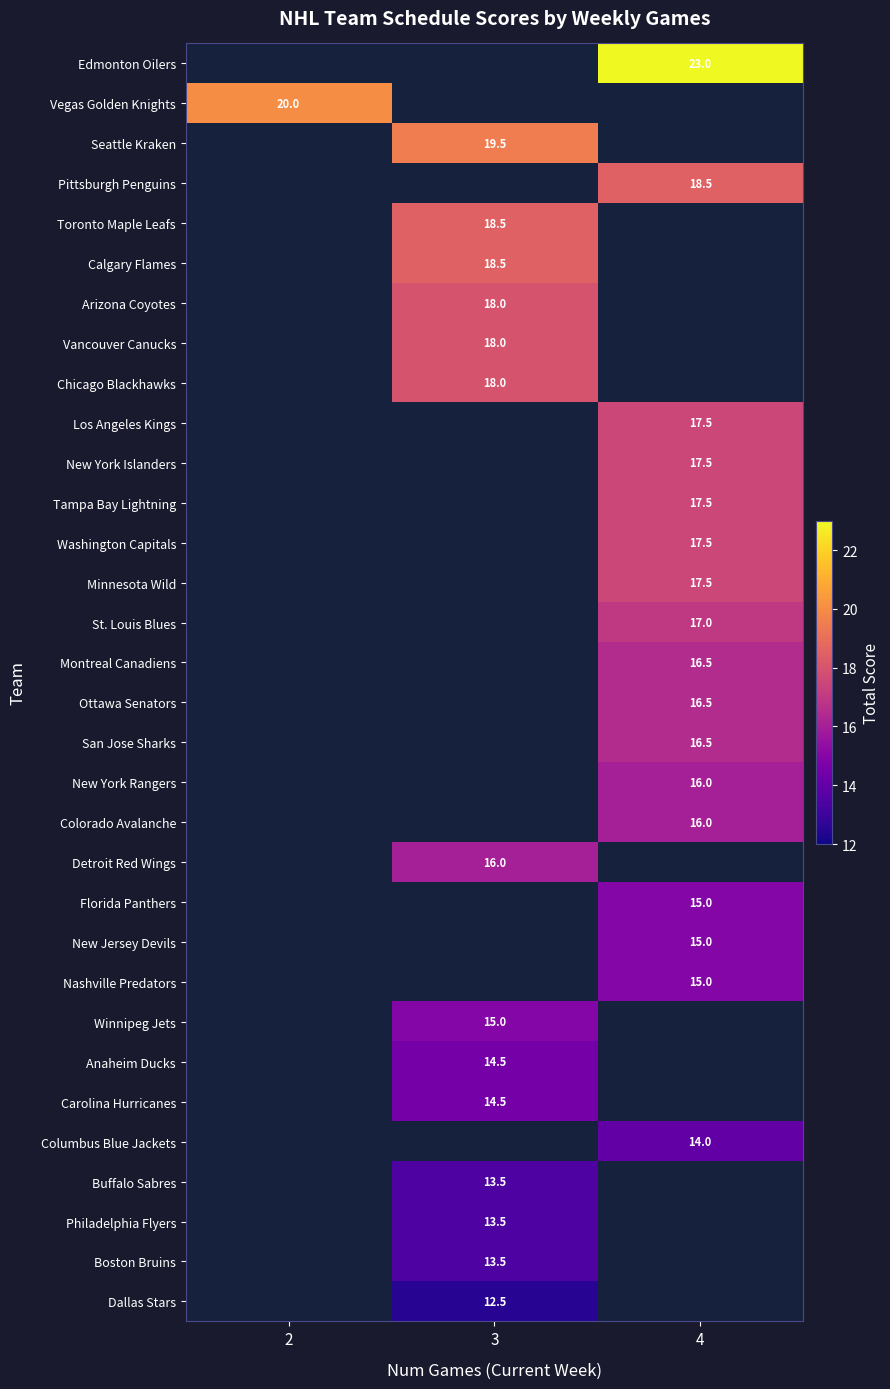

Which label corresponds to the largest value in the chart?

4